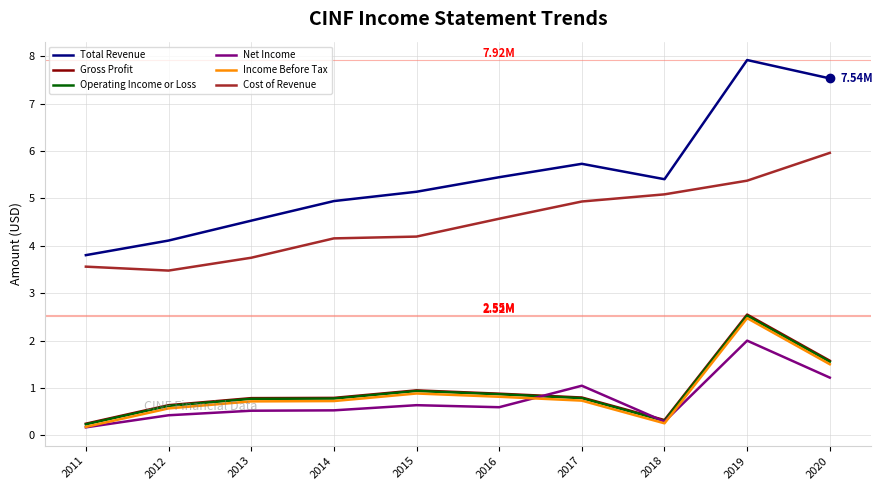

Read the Operating Income or Loss value at 2014.

0.8